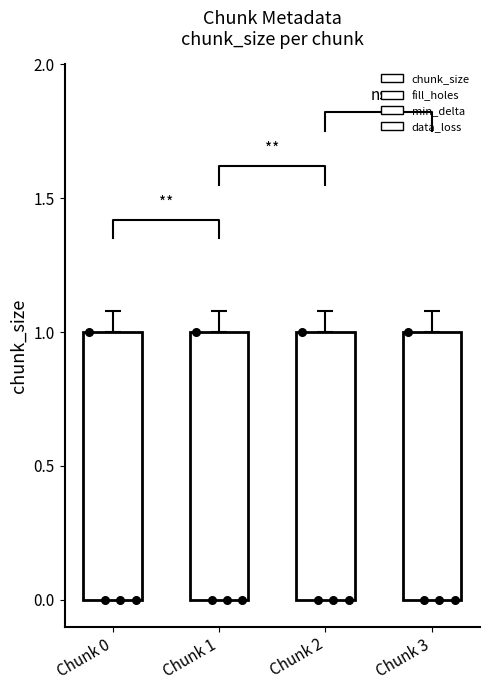

What is the total value across all series at Chunk 0?

1